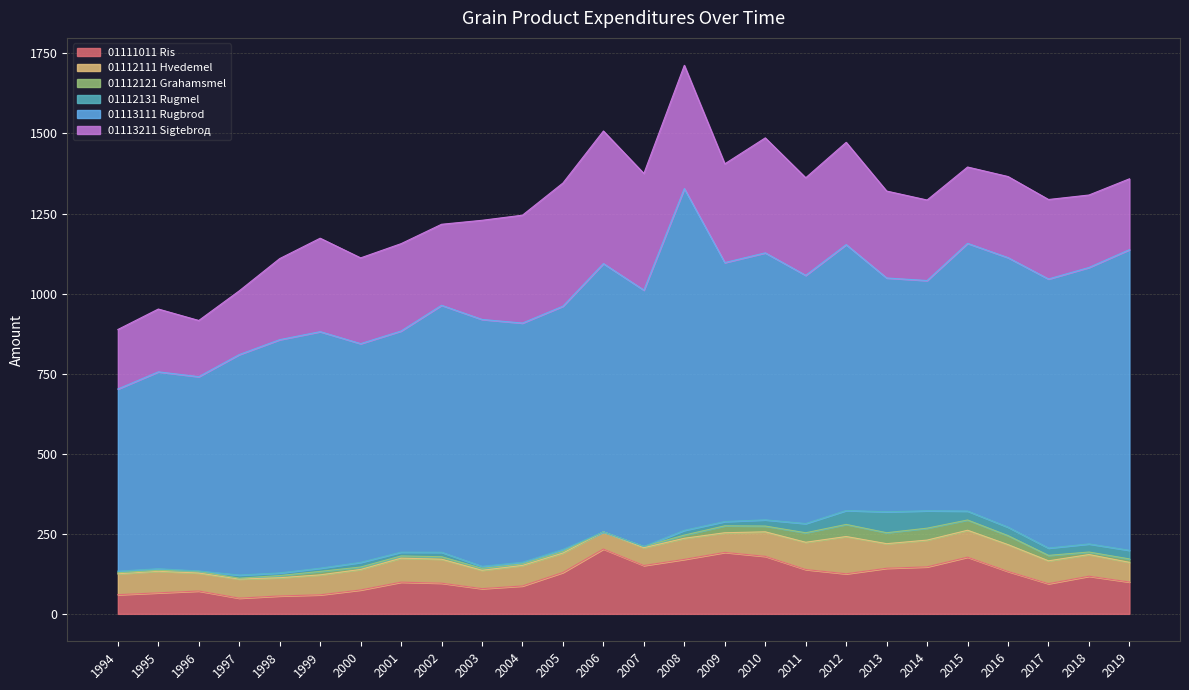

Which series has the largest range (max minus min)?

01113111 Rugbrod